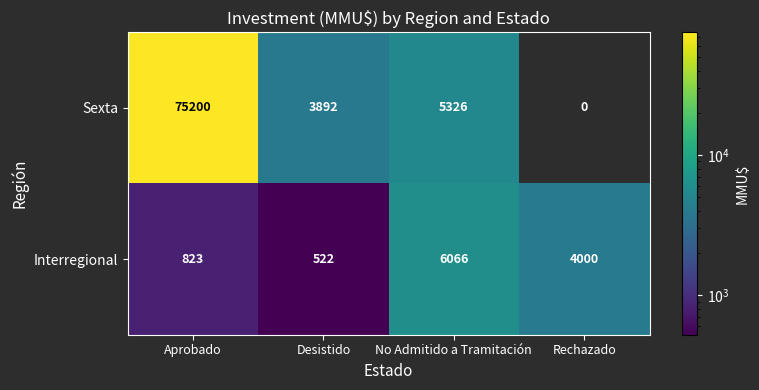

What is the highest value of the Sexta series?

75200